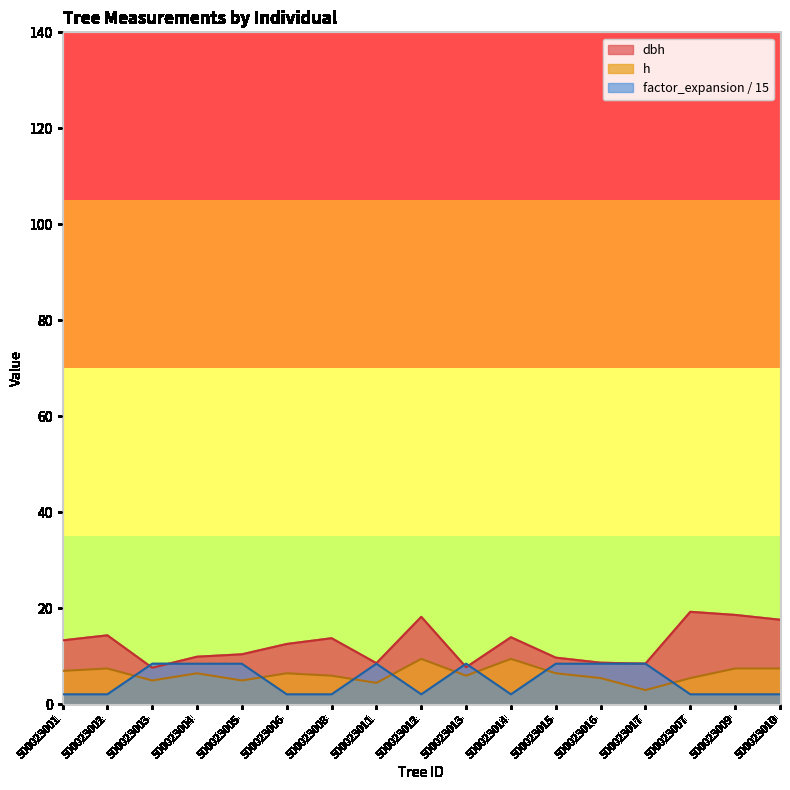

At how many categories does at least one series exceed 11?

9